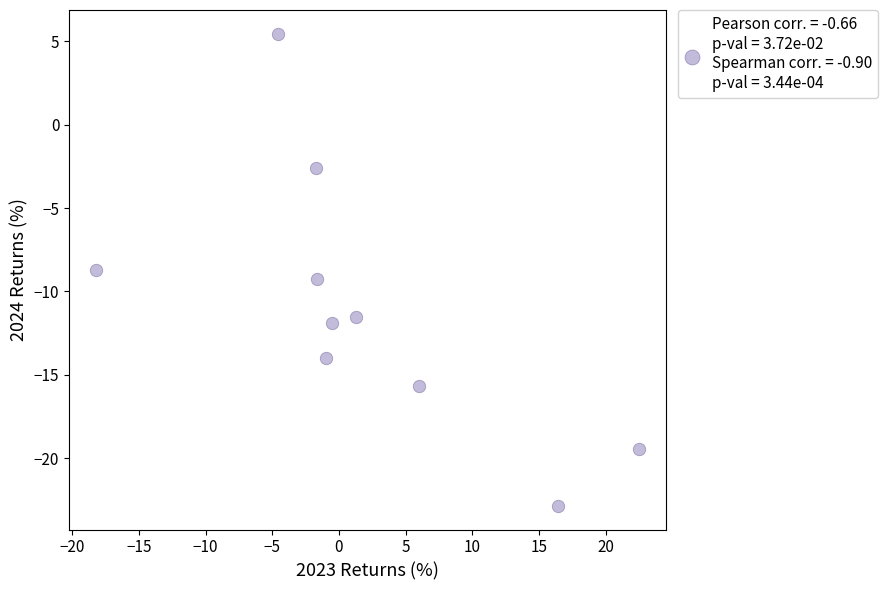

What is the average X value?

1.9